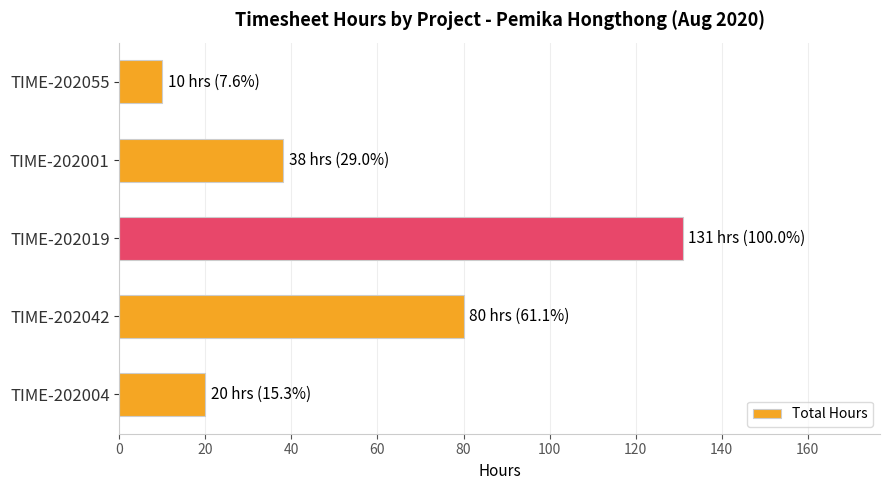

Which has a higher value, TIME-202055 or TIME-202004?

TIME-202004